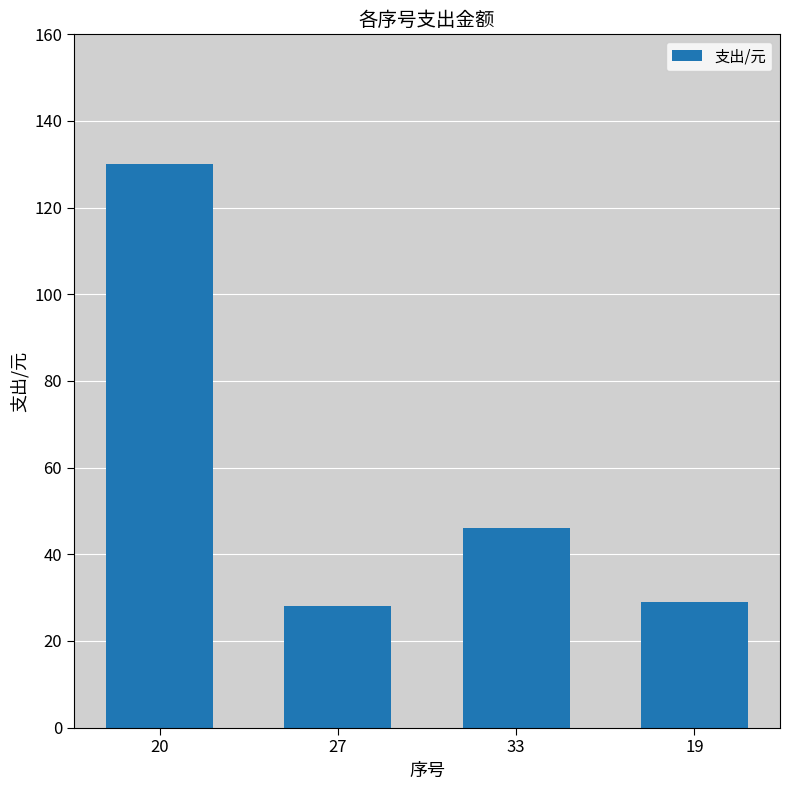

Where is the data nearest to the value 79?

33